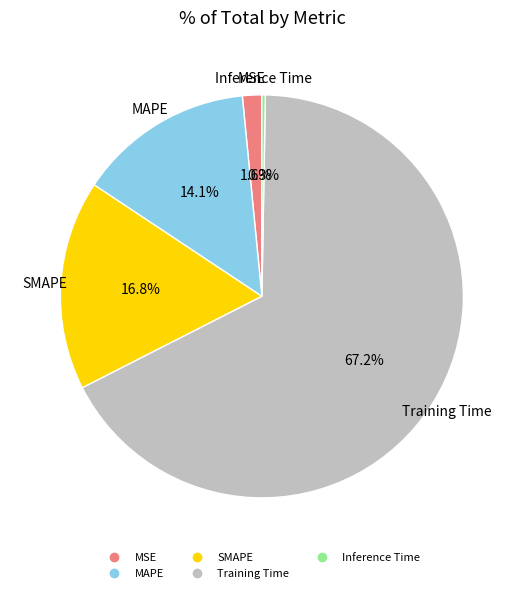

What percentage is the MAPE slice, to the nearest percent?

14%